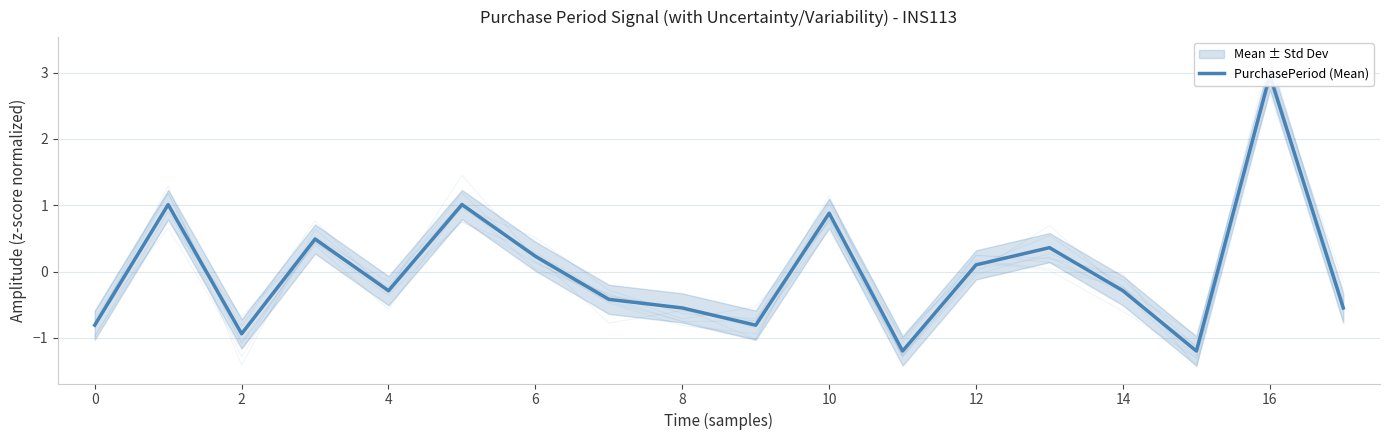

Reading left to right, list all the values displayed in this chart.

-0.8	1.0	-0.9	0.5	-0.3	1.0	0.2	-0.4	-0.5	-0.8	0.9	-1.2	0.1	0.4	-0.3	-1.2	3.0	-0.5